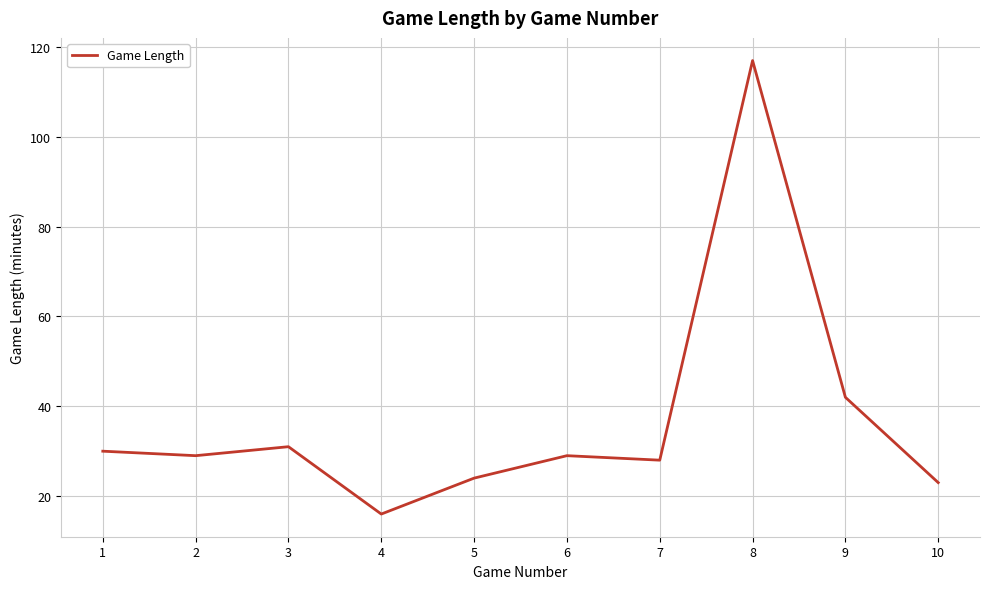

What is the approximate value at 5?

24